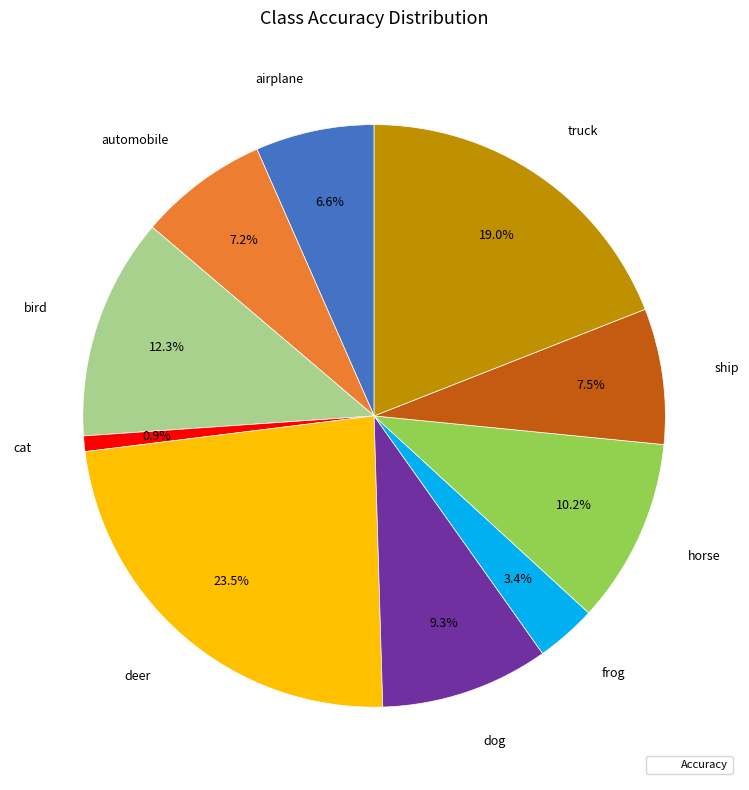

How many slices are in this pie chart?

10